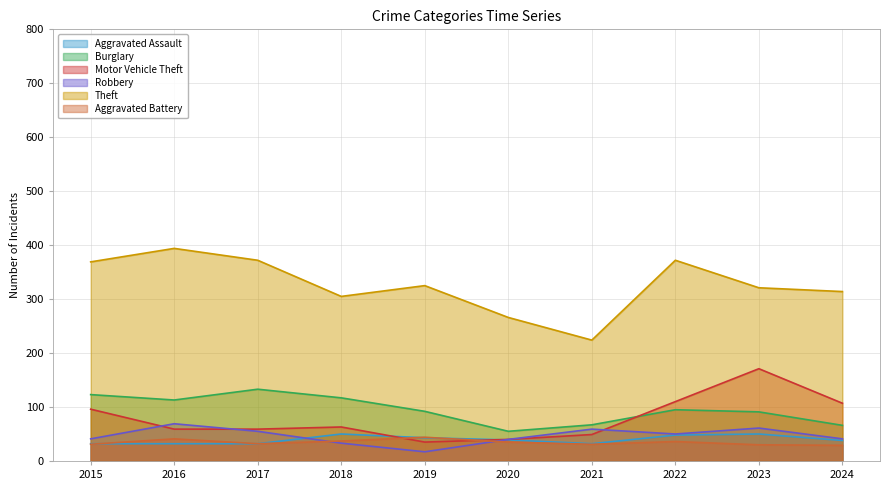

Which series has the largest range (max minus min)?

Theft